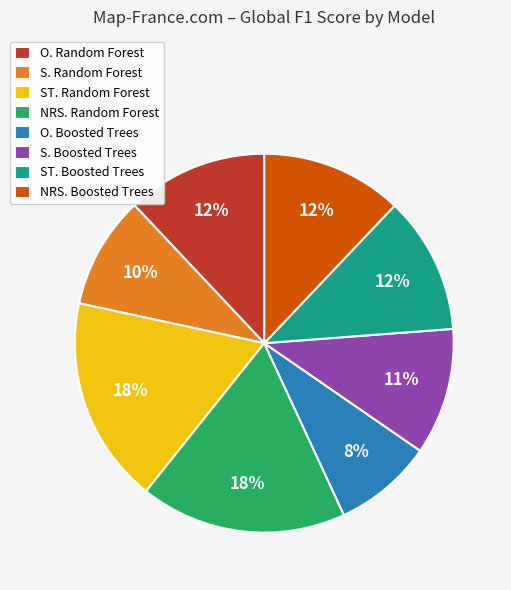

The NRS. Boosted Trees slice represents 12% of the pie. True or false?

True